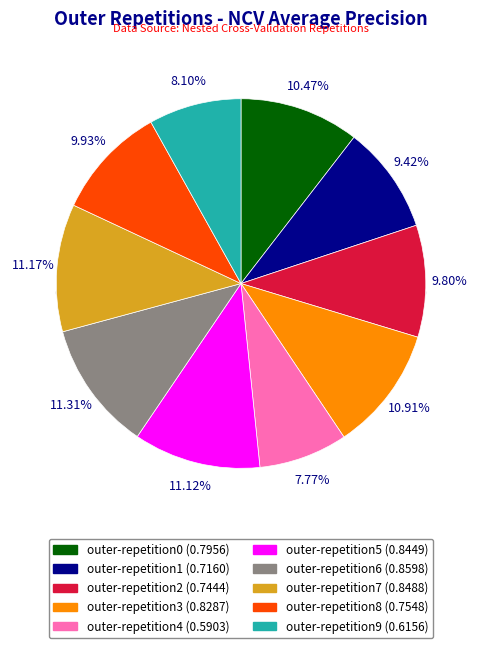

Does outer-repetition1 represent more than half of the total?

No